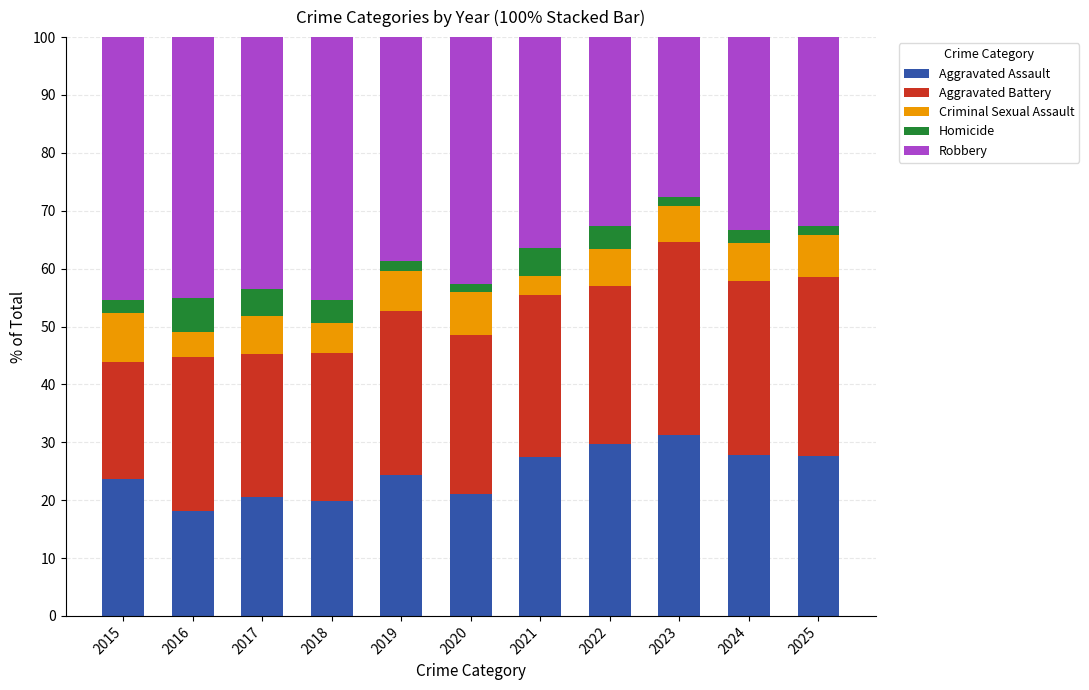

What are all the series names shown in the legend?

Aggravated Assault, Aggravated Battery, Criminal Sexual Assault, Homicide, Robbery